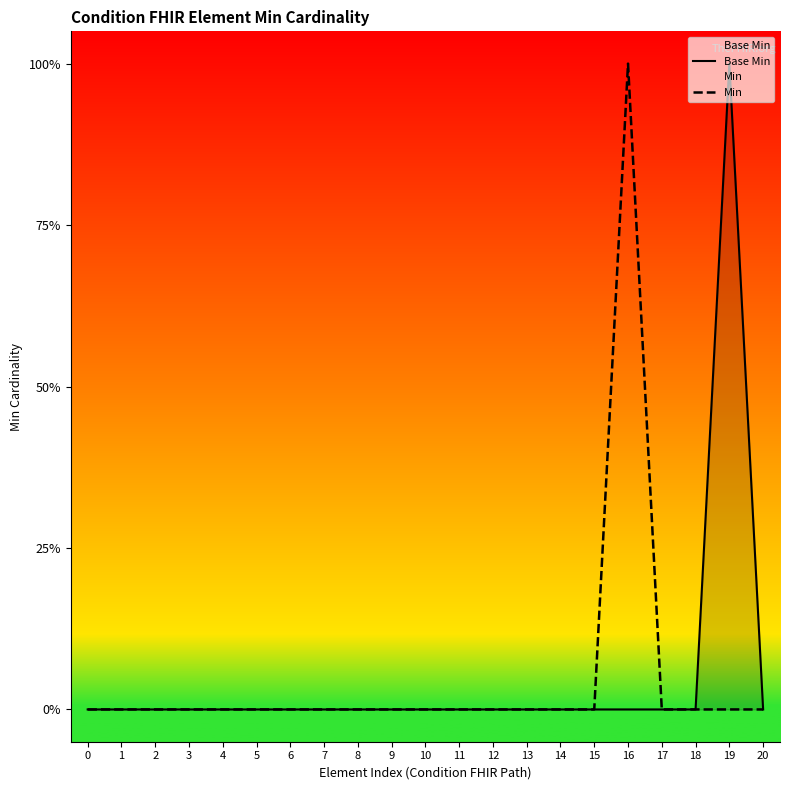

Reading right to left, extract all data points from this chart.

Base Min: 20=0	19=1	18=0	17=0	16=0	15=0	14=0	13=0	12=0	11=0	10=0	9=0	8=0	7=0	6=0	5=0	4=0	3=0	2=0	1=0	0=0
Min: 20=0	19=0	18=0	17=0	16=1	15=0	14=0	13=0	12=0	11=0	10=0	9=0	8=0	7=0	6=0	5=0	4=0	3=0	2=0	1=0	0=0